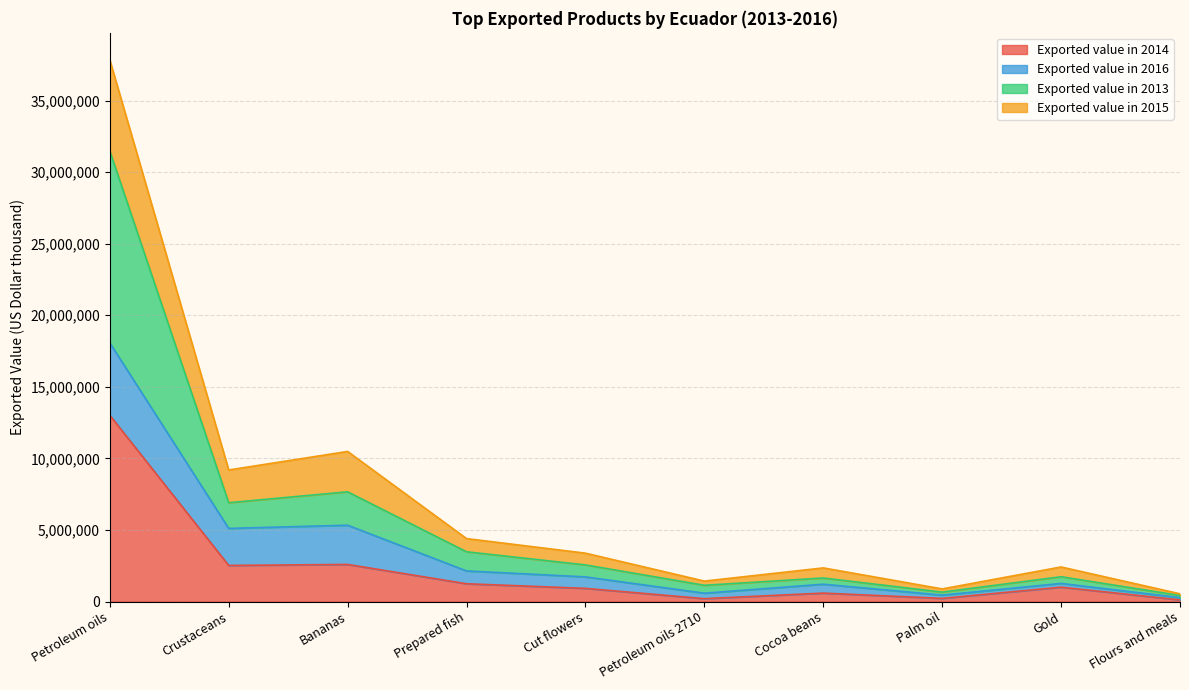

The Exported value in 2014 series shows 2520243 at Crustaceans. True or false?

True